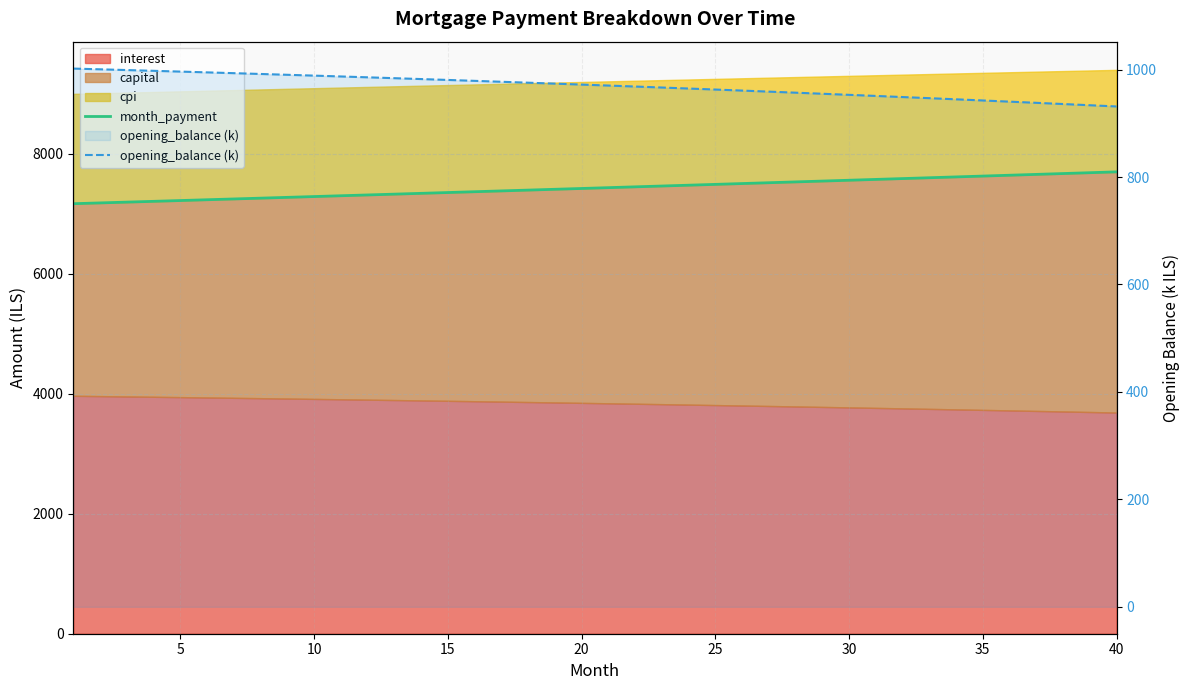

True or false: opening_balance (k) and month_payment cross at least once.

False